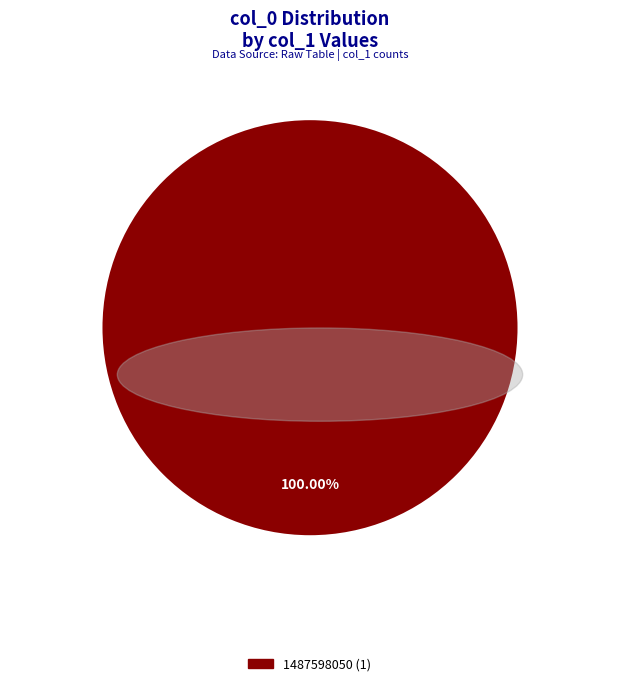

Is there a majority slice in this chart?

Yes